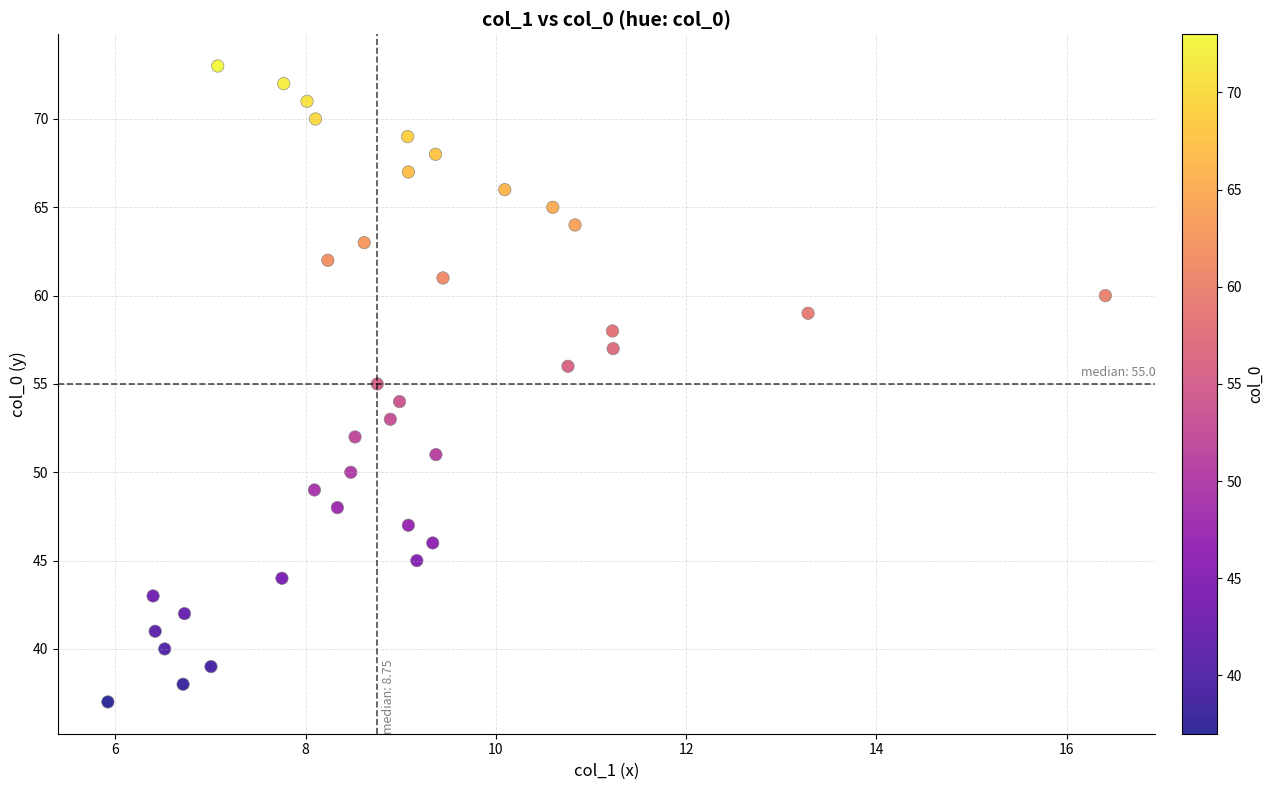

What is the range of Y values (max minus min)?

36